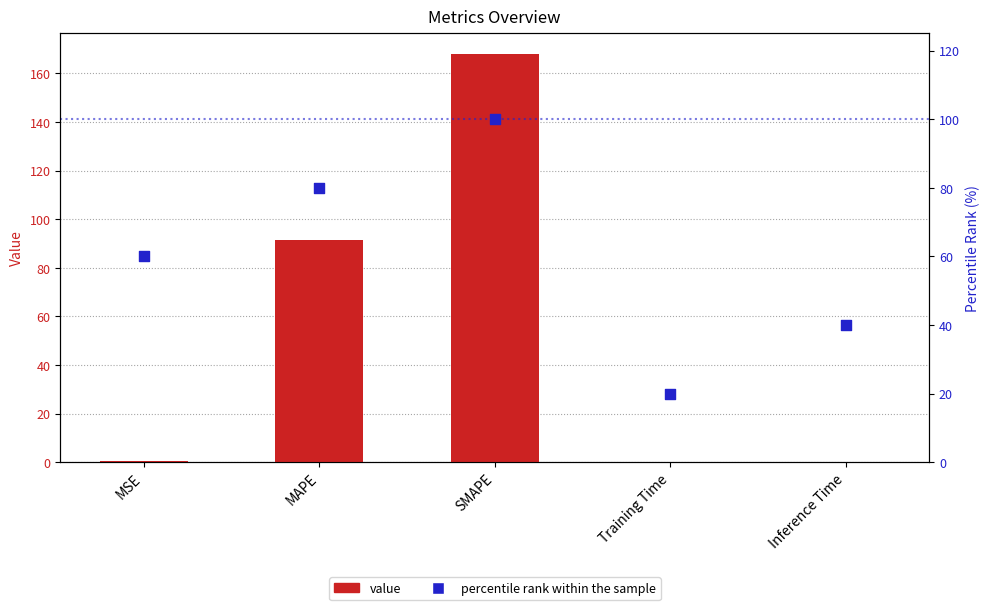

What is the total value across all series at Inference Time?

40.1